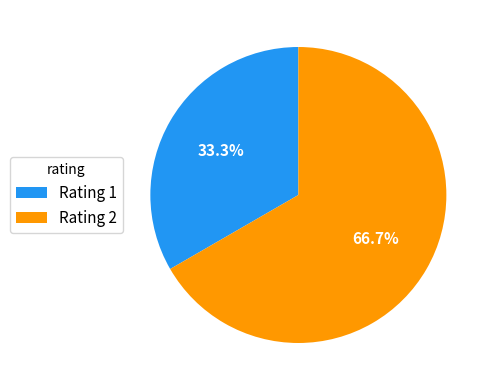

How many slices are in this pie chart?

2